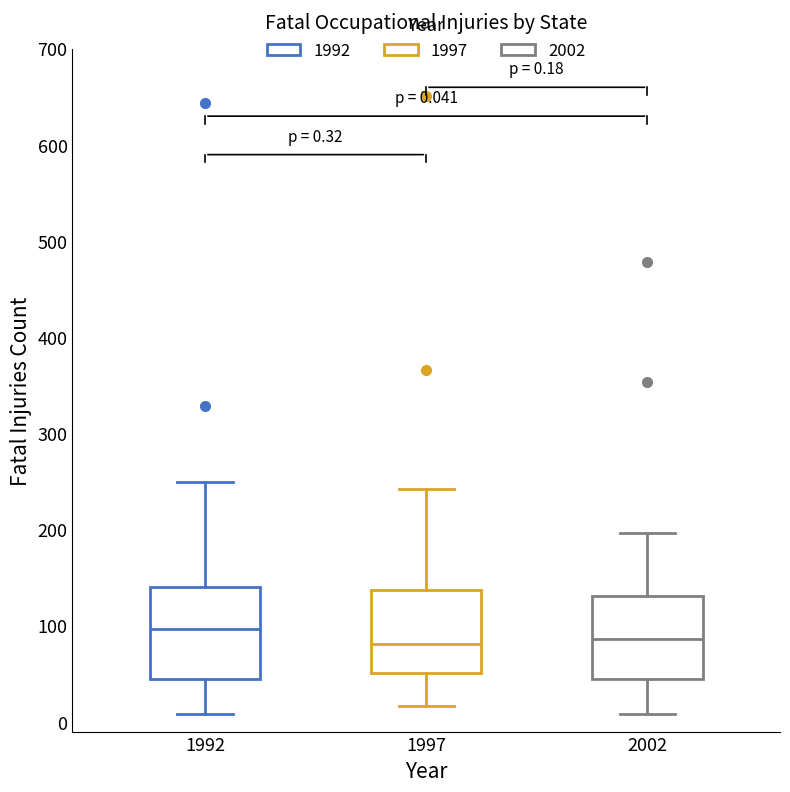

Which box's median line is the highest?

1992